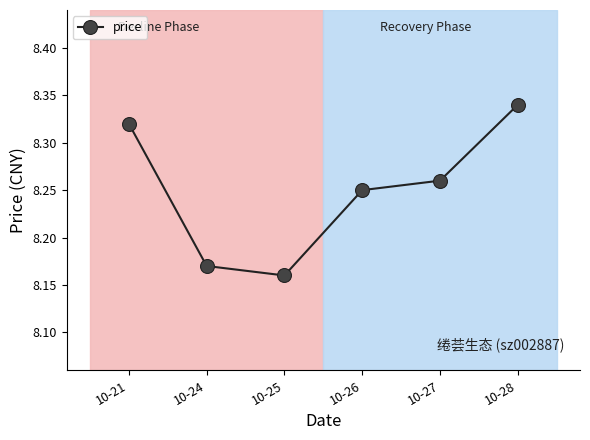

Rank the categories by value from highest to lowest.

10-28, 10-21, 10-27, 10-26, 10-24, 10-25